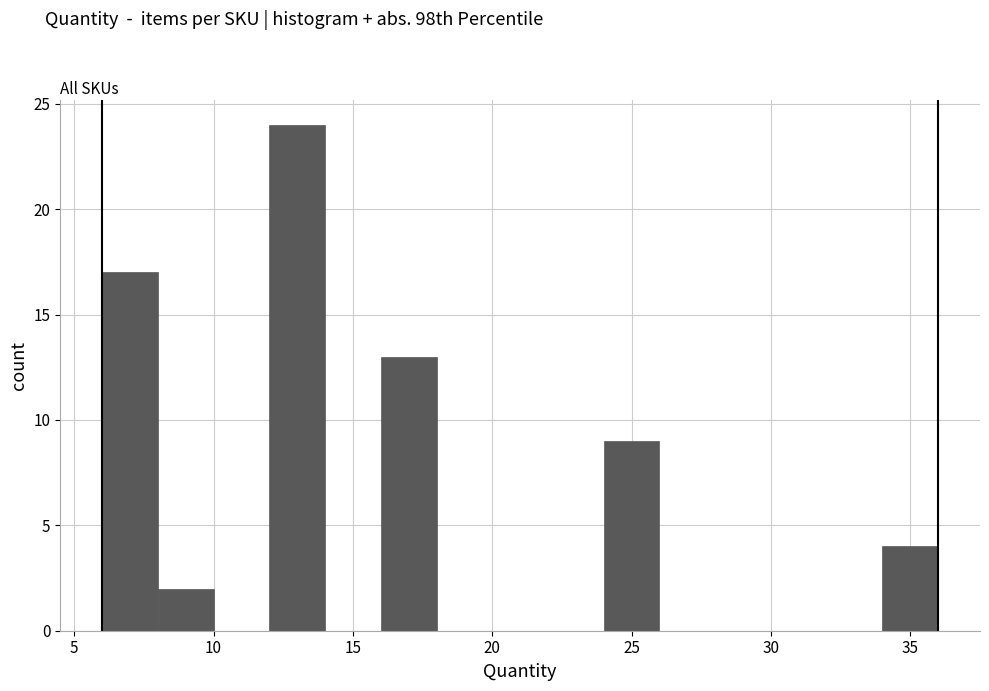

Which range on the x-axis has the tallest bar?

12 to 14